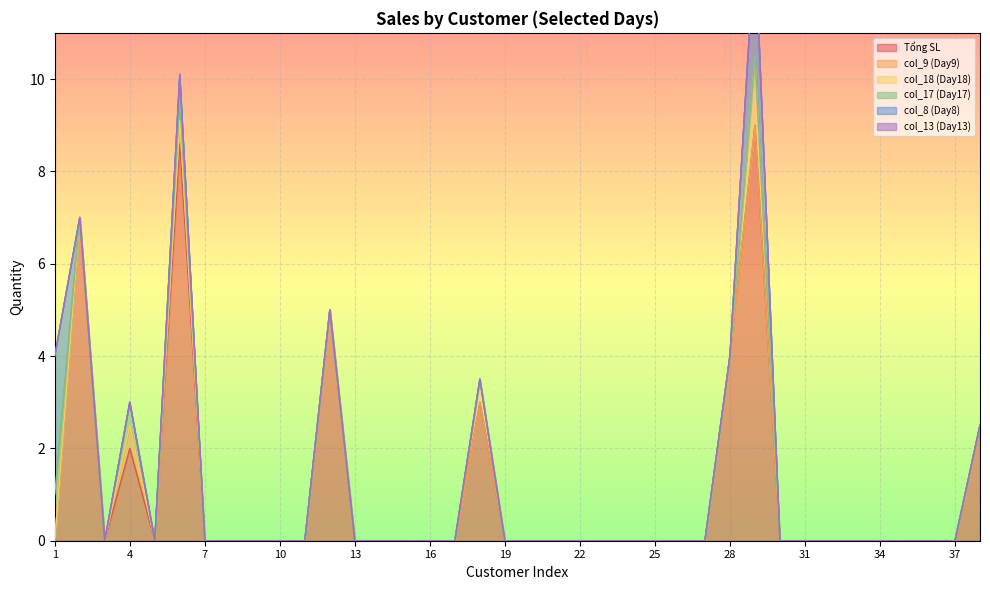

True or false: col_18 (Day18) has more than 2 interior local peaks.

False